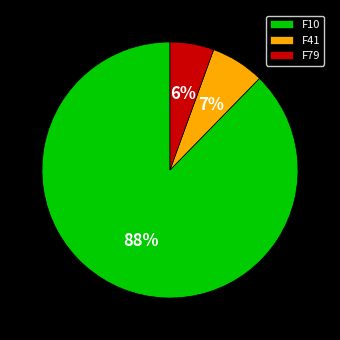

Count the number of slices in the pie.

3